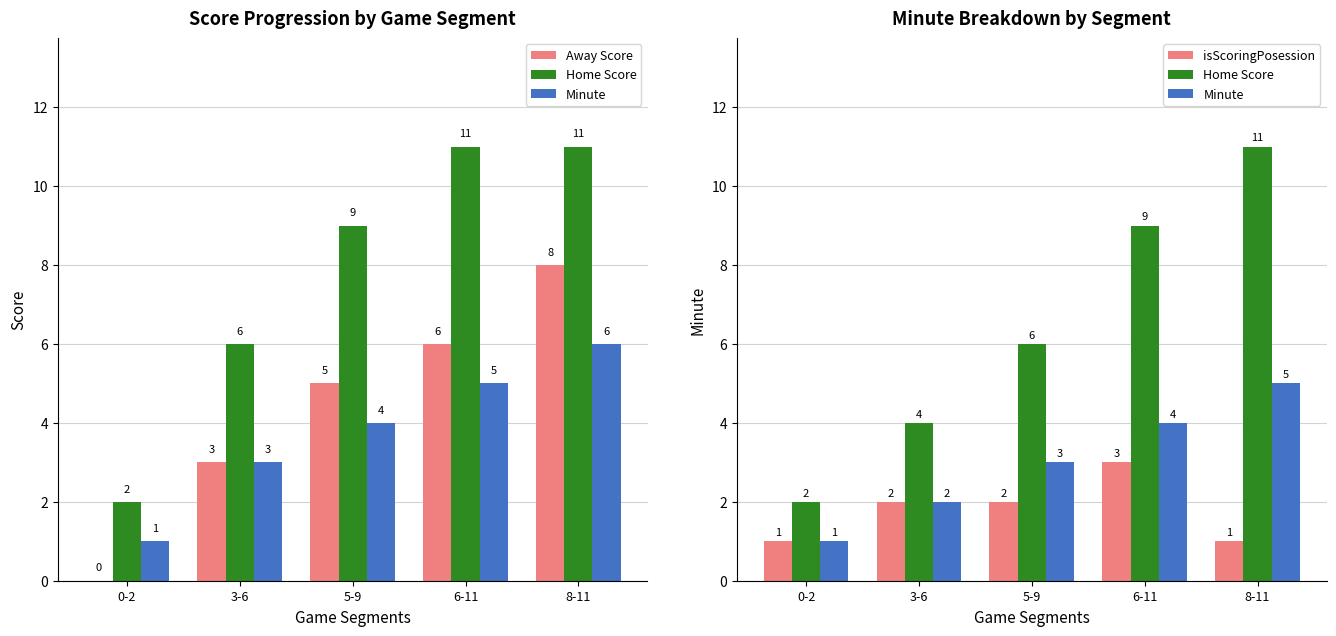

True or false: Minute has a value of 5 at 8-11.

True